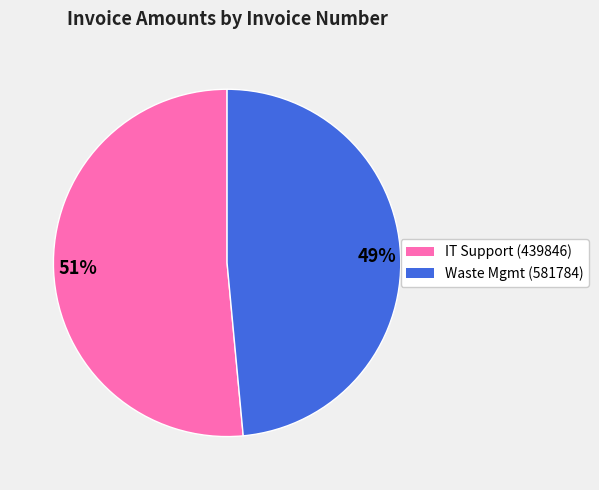

Which slice is the largest?

51%